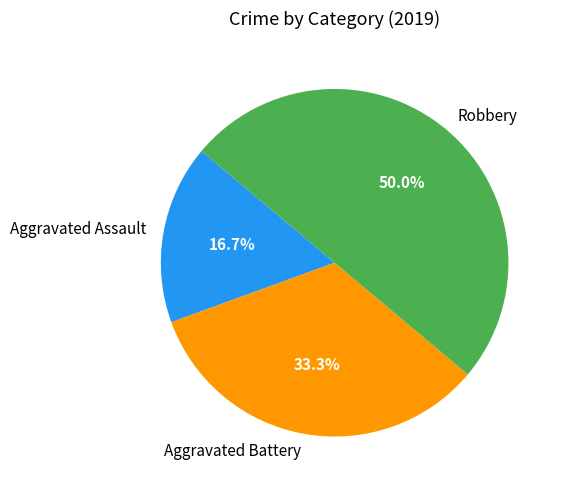

Is Aggravated Assault the majority of the pie?

No